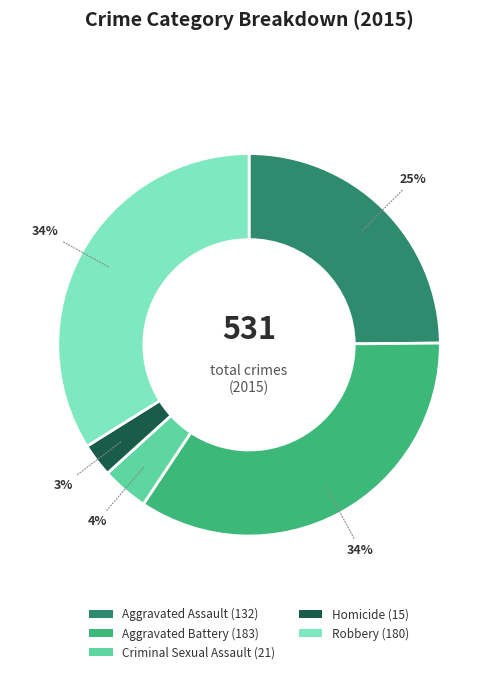

Combined, do Robbery and Aggravated Assault account for over 50%?

Yes